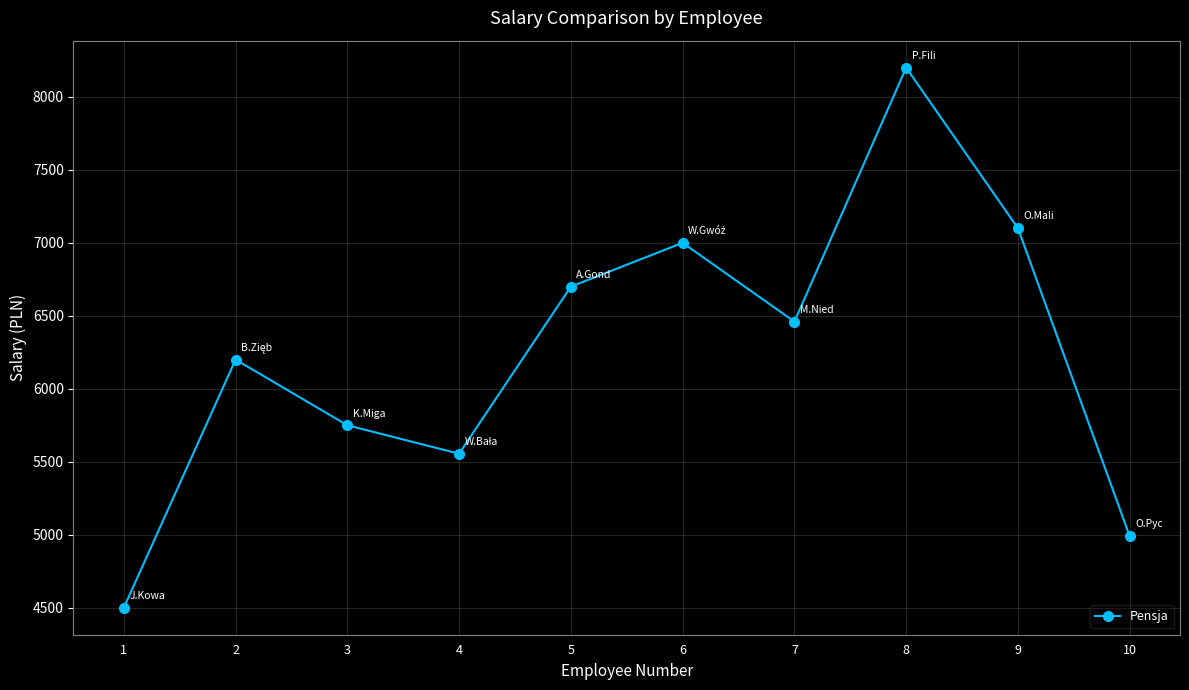

Does the chart display data point markers on the line(s)?

Yes